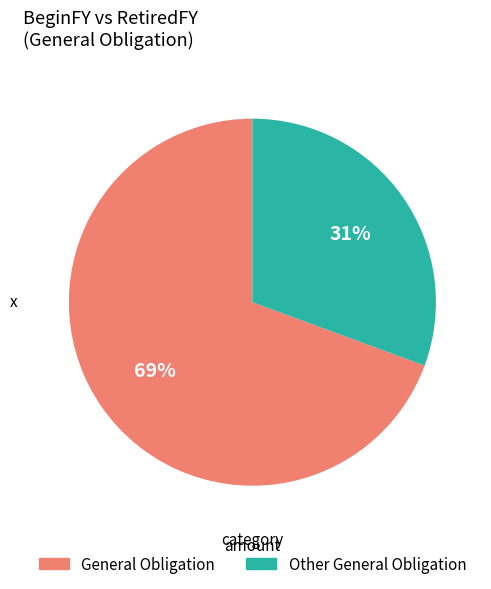

How many segments does this pie chart have?

2